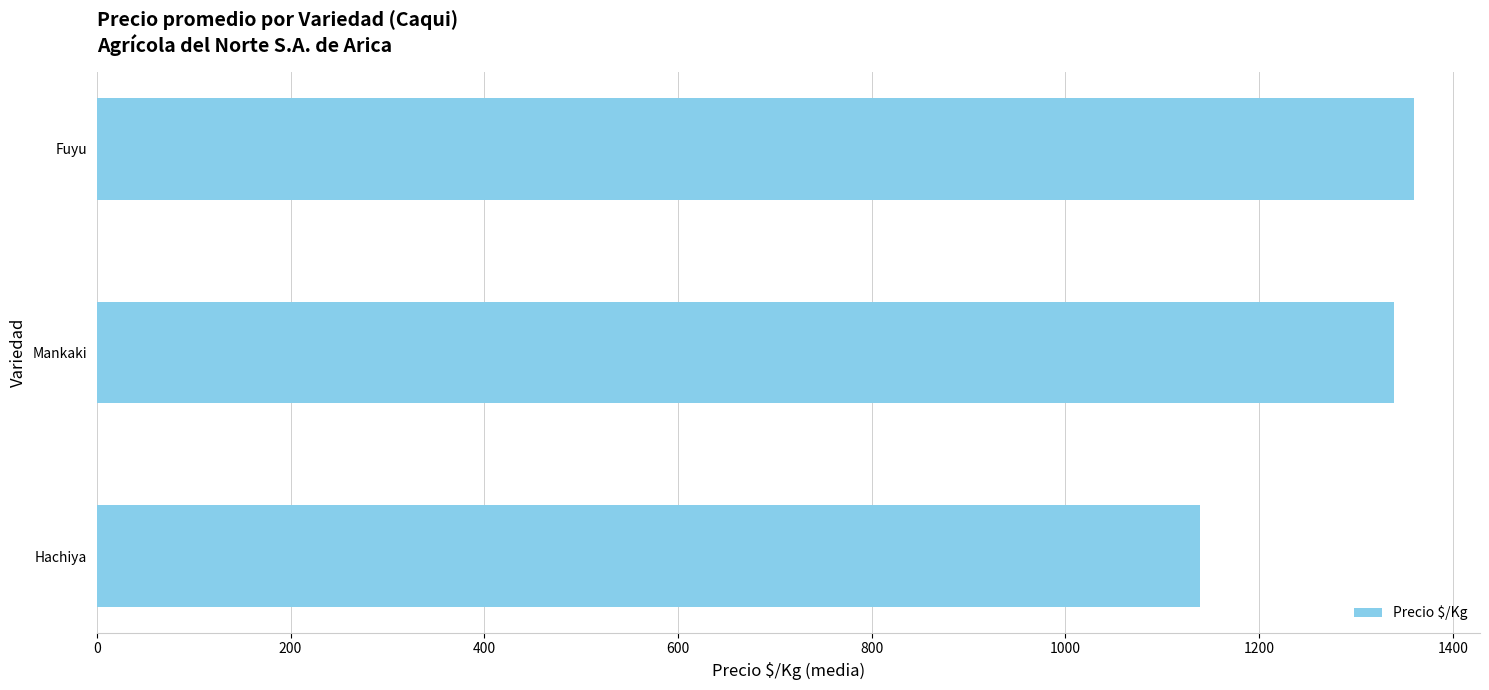

What is the maximum value shown in the chart?

1360.0